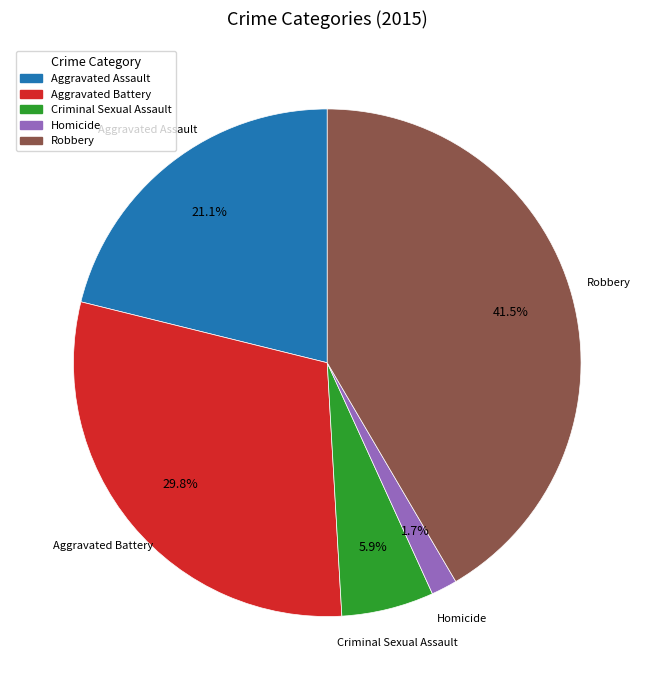

What percentage is the Aggravated Battery slice, to the nearest percent?

30%